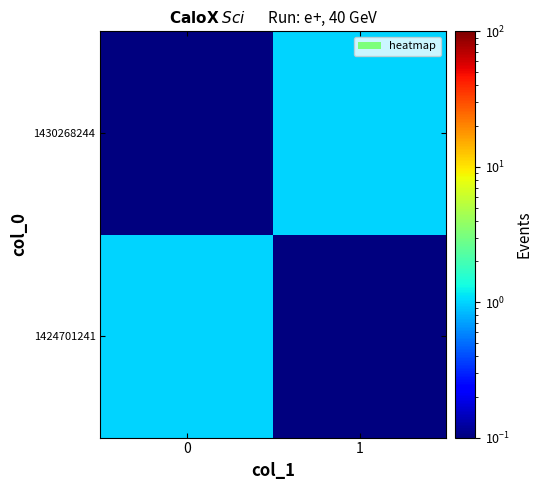

How many series are shown in this chart?

2